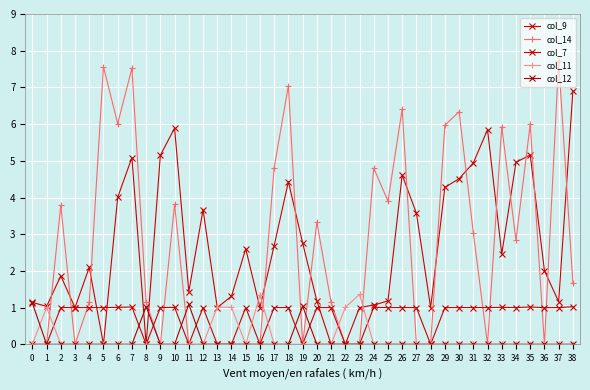

At which label does col_14 reach its peak?

37